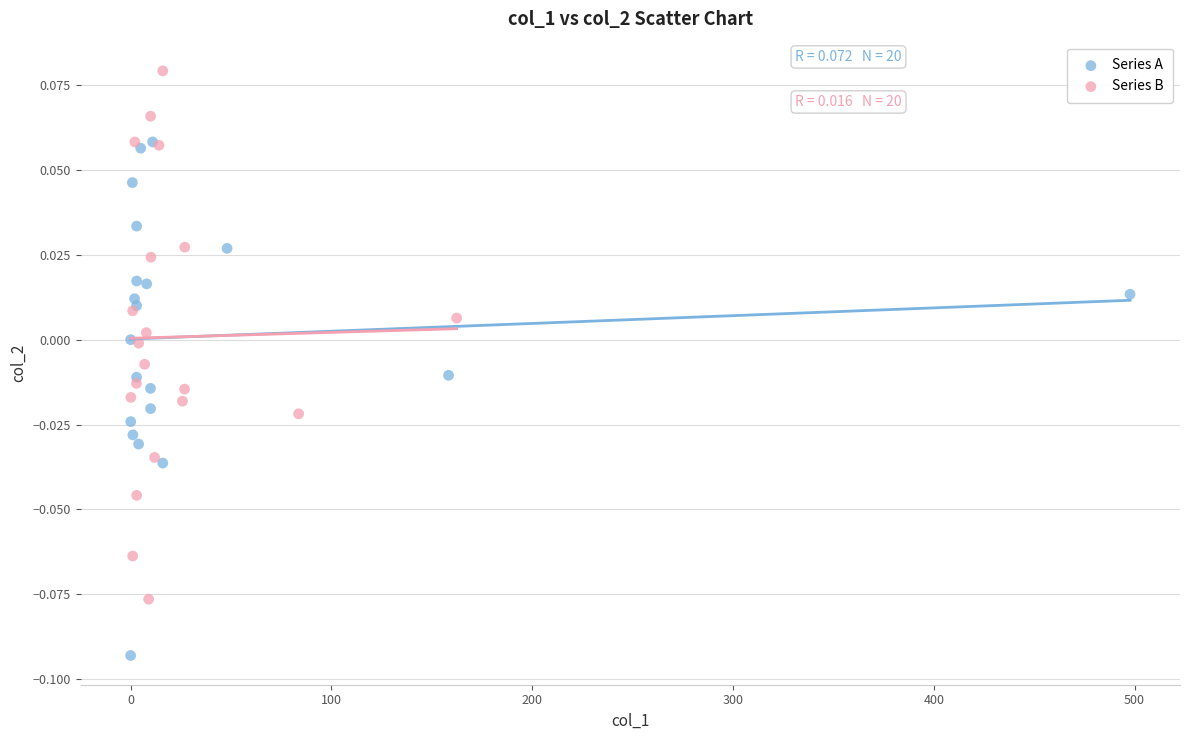

Which series has the largest Y range (max minus min)?

Series B